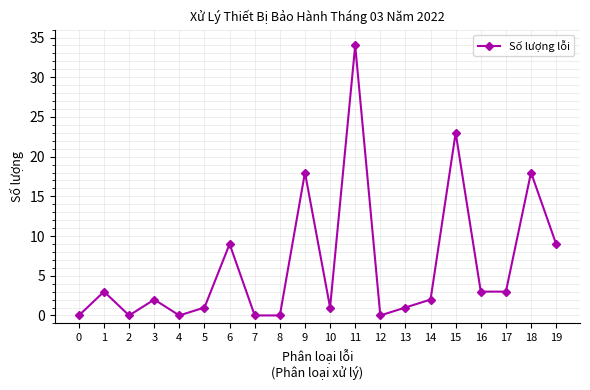

Between 0 and 5, which is larger?

5